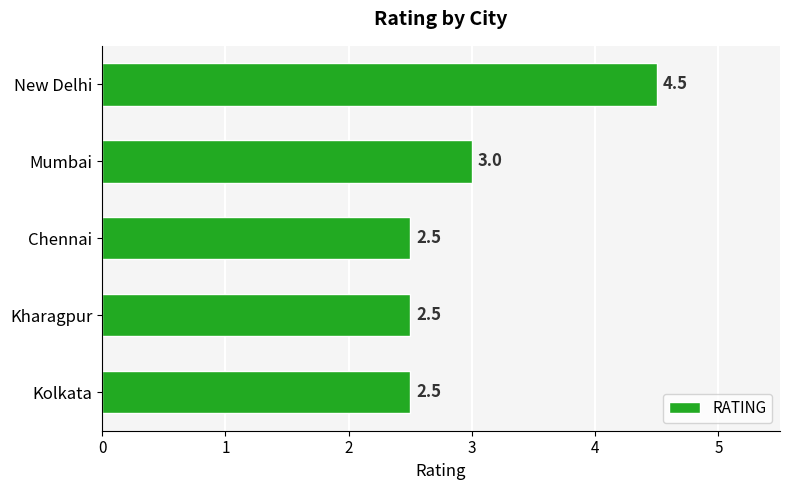

What is the difference between the maximum and minimum values?

2.0